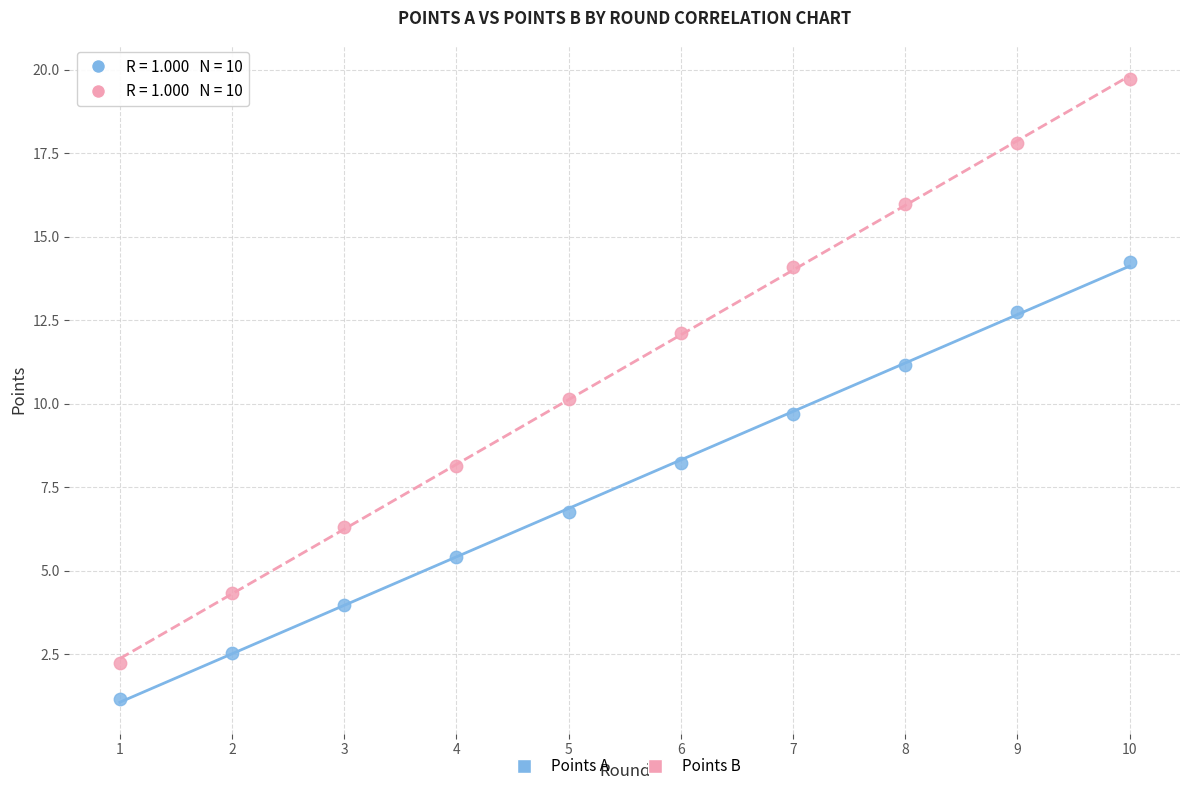

What are all the series names shown in the legend?

Points A, Points B